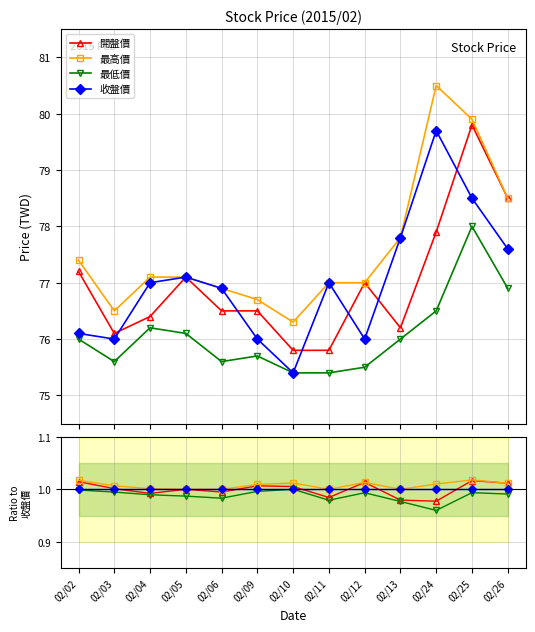

True or false: 最低價 and 收盤價 cross at least once.

False